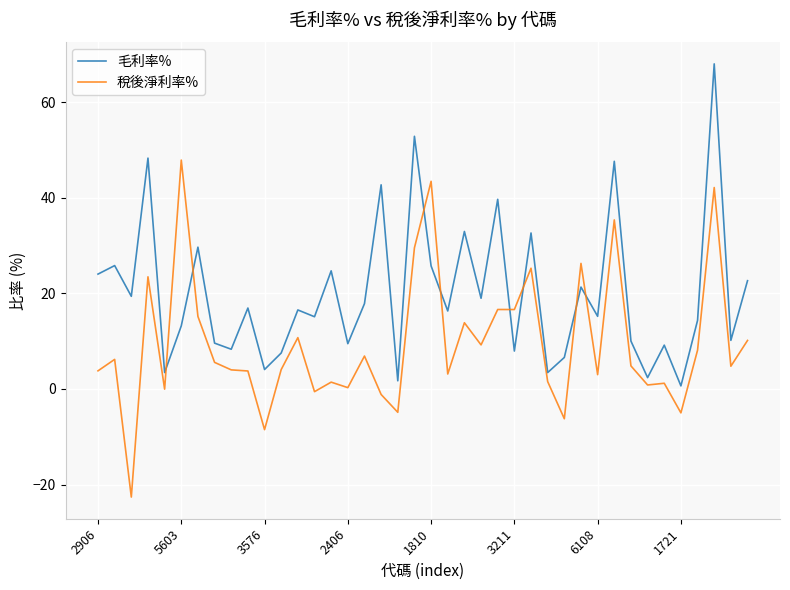

Rank the series by their average value, from highest to lowest.

毛利率%, 稅後淨利率%